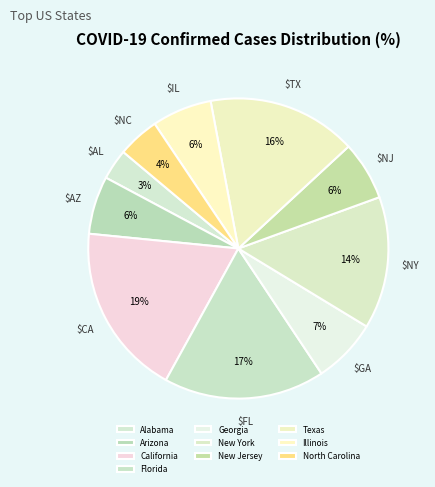

Which slice is the smallest?

Alabama